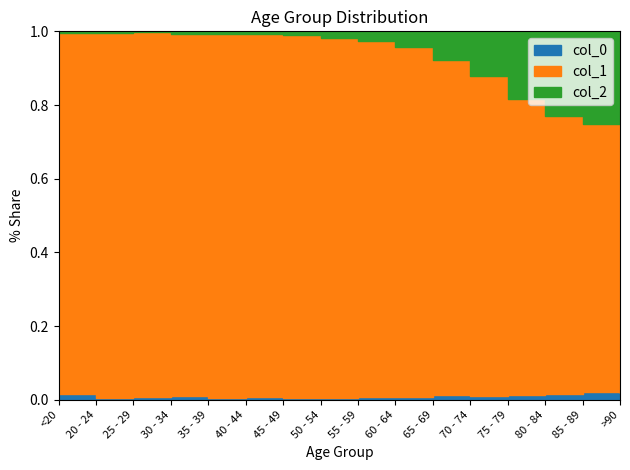

At which label does col_2 reach its minimum?

25 - 29